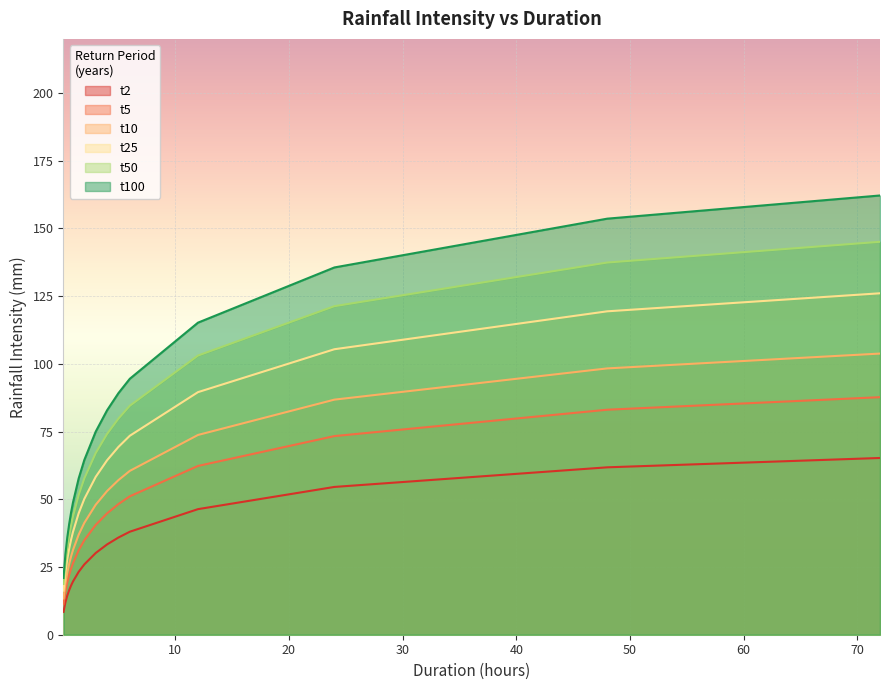

How many categories are shown in the chart?

16